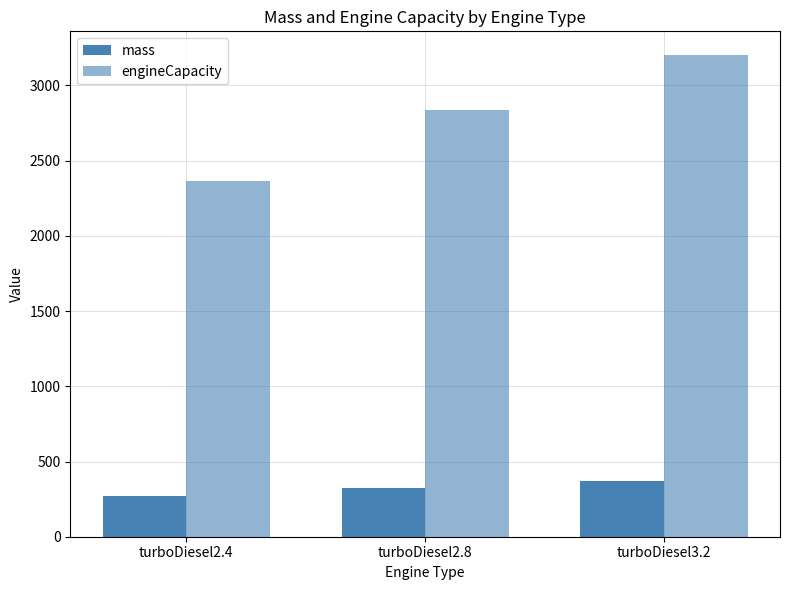

Count the number of categories in the chart.

3